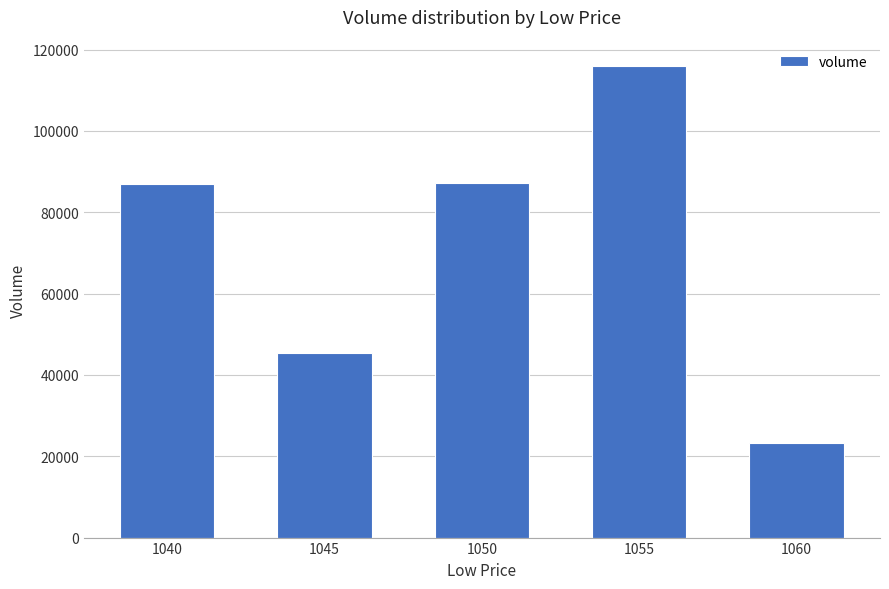

Is it true that the value at 1045 is 45334.9?

True